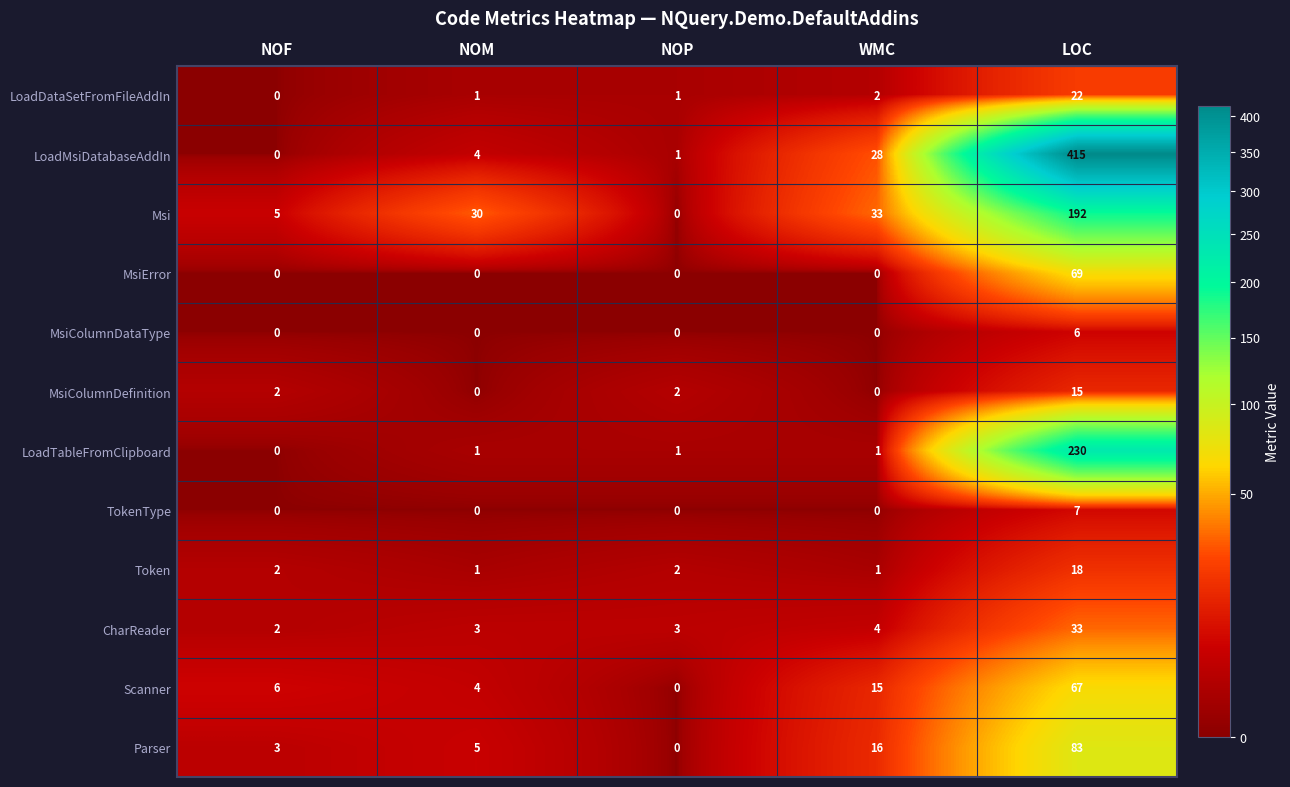

What is the maximum value for TokenType?

7